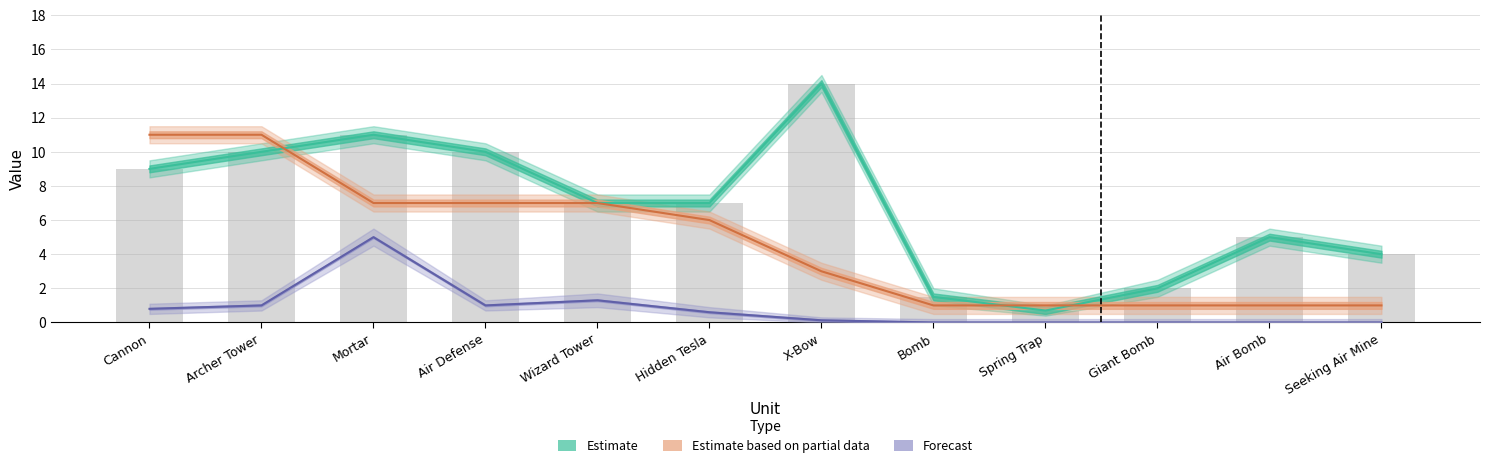

Which series changed the most between X-Bow and Seeking Air Mine?

Estimate